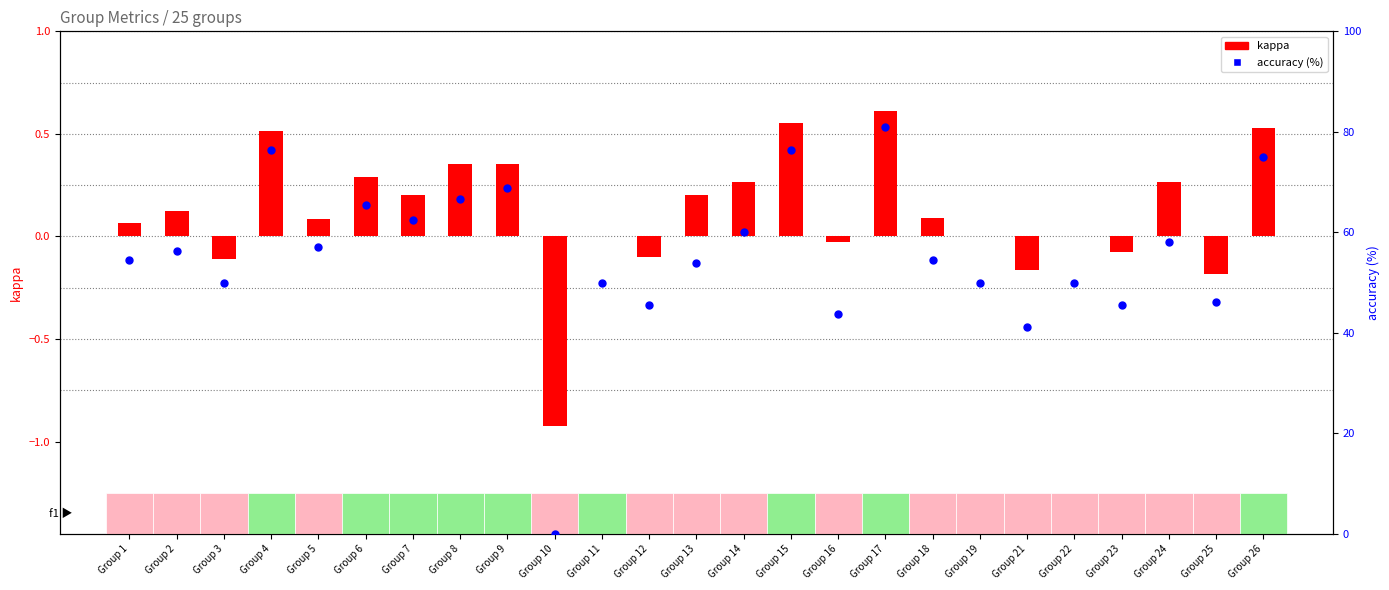

Which series contains the highest Y value?

accuracy (%)